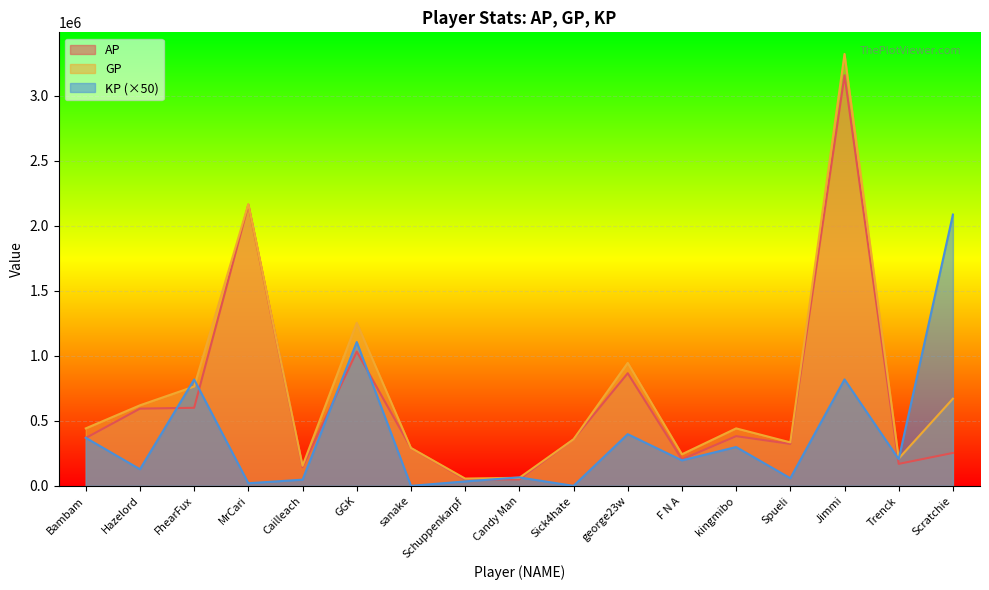

True or false: GP has a value of 864759.0 at Hazelord.

False